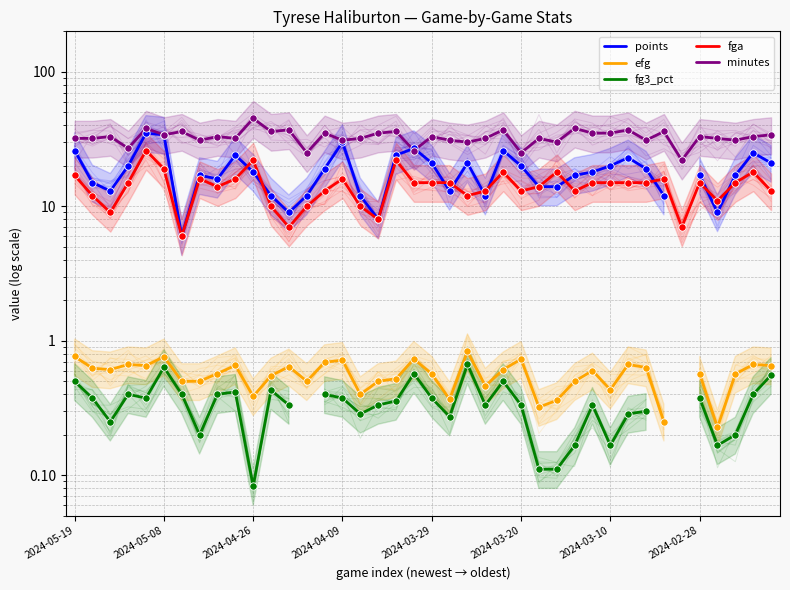

At how many categories does at least one series exceed 14?

40